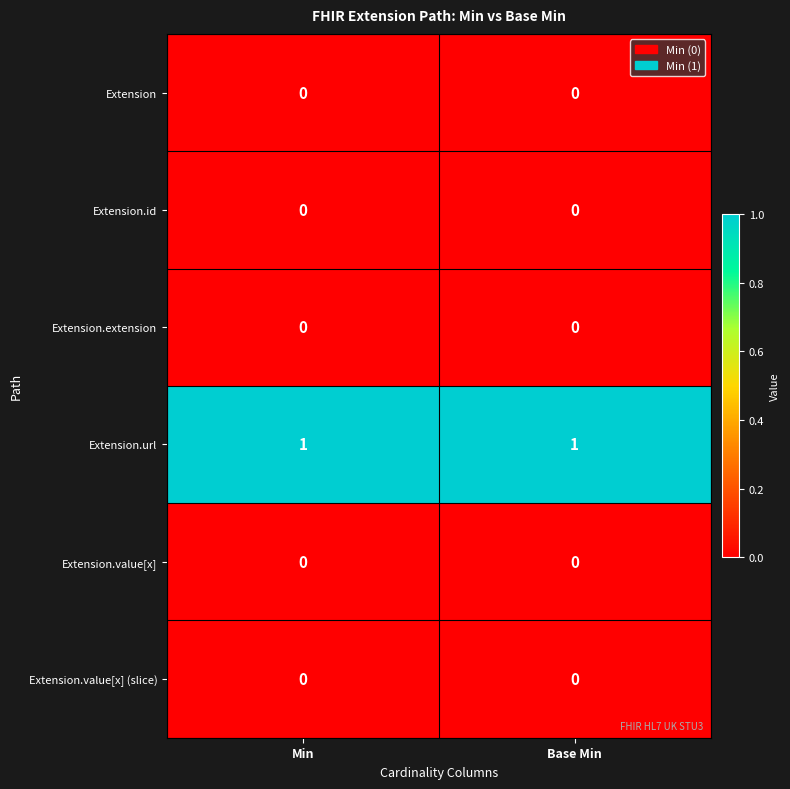

What is the greatest value displayed?

1